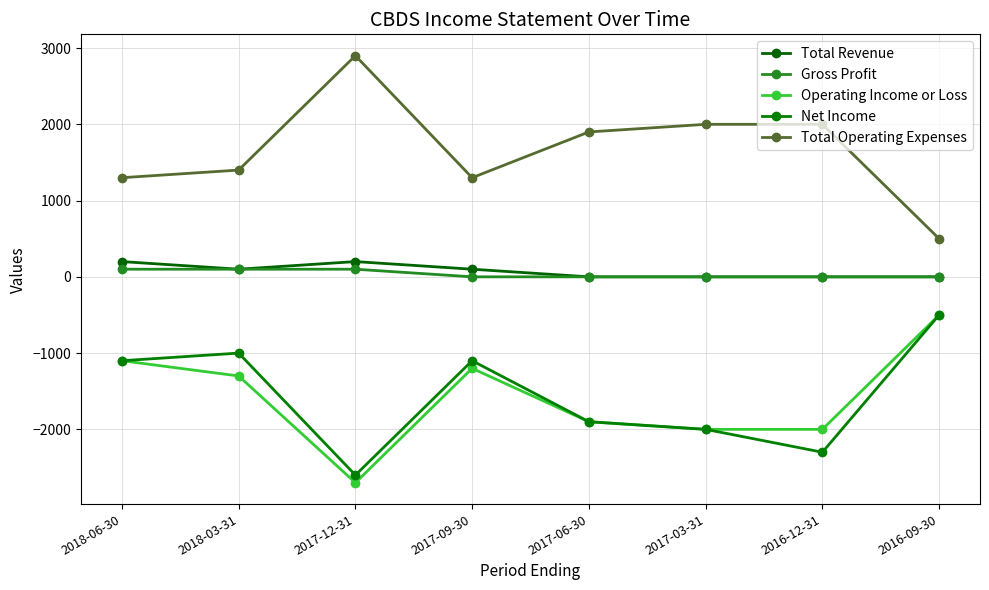

Reading left to right, list all the values displayed in this chart.

Total Revenue: 2018-06-30=200	2018-03-31=100	2017-12-31=200	2017-09-30=100	2017-06-30=0	2017-03-31=0	2016-12-31=0	2016-09-30=0
Gross Profit: 2018-06-30=100	2018-03-31=100	2017-12-31=100	2017-09-30=0	2017-06-30=0	2017-03-31=0	2016-12-31=0	2016-09-30=0
Operating Income or Loss: 2018-06-30=-1100	2018-03-31=-1300	2017-12-31=-2700	2017-09-30=-1200	2017-06-30=-1900	2017-03-31=-2000	2016-12-31=-2000	2016-09-30=-500
Net Income: 2018-06-30=-1100	2018-03-31=-1000	2017-12-31=-2600	2017-09-30=-1100	2017-06-30=-1900	2017-03-31=-2000	2016-12-31=-2300	2016-09-30=-500
Total Operating Expenses: 2018-06-30=1300	2018-03-31=1400	2017-12-31=2900	2017-09-30=1300	2017-06-30=1900	2017-03-31=2000	2016-12-31=2000	2016-09-30=500